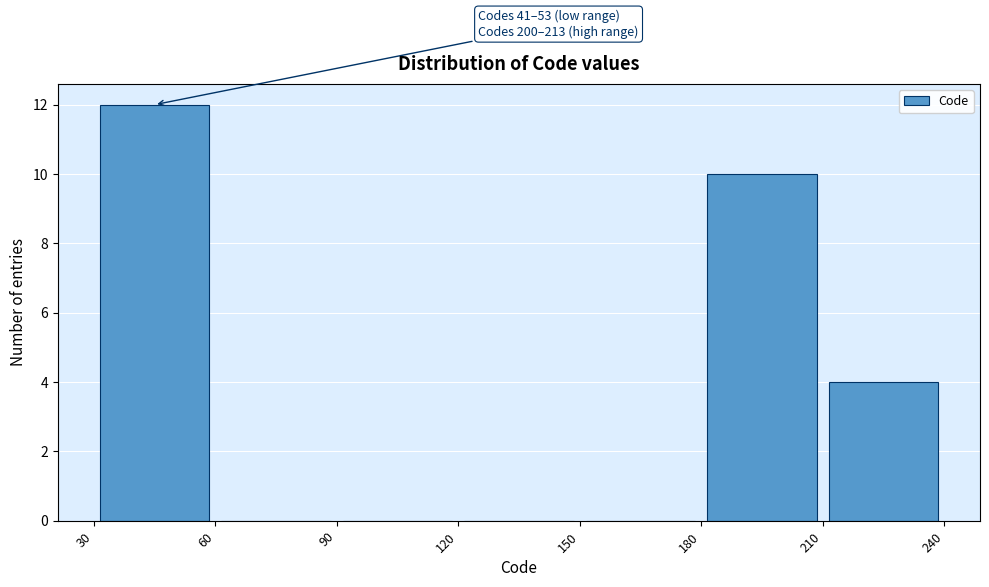

Which range on the x-axis has the tallest bar?

30 to 60